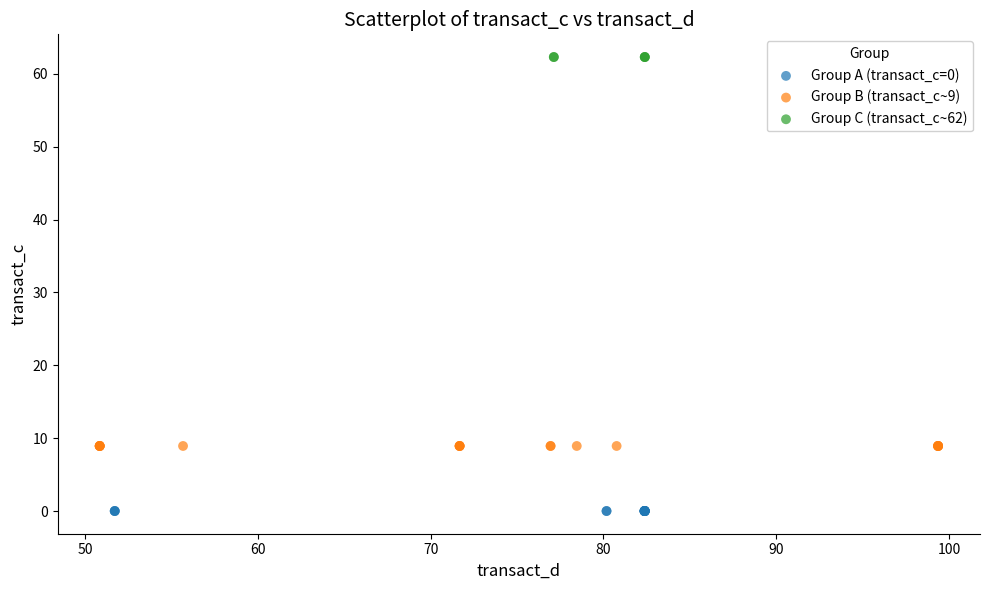

Which series contains the lowest Y value?

Group A (transact_c=0)